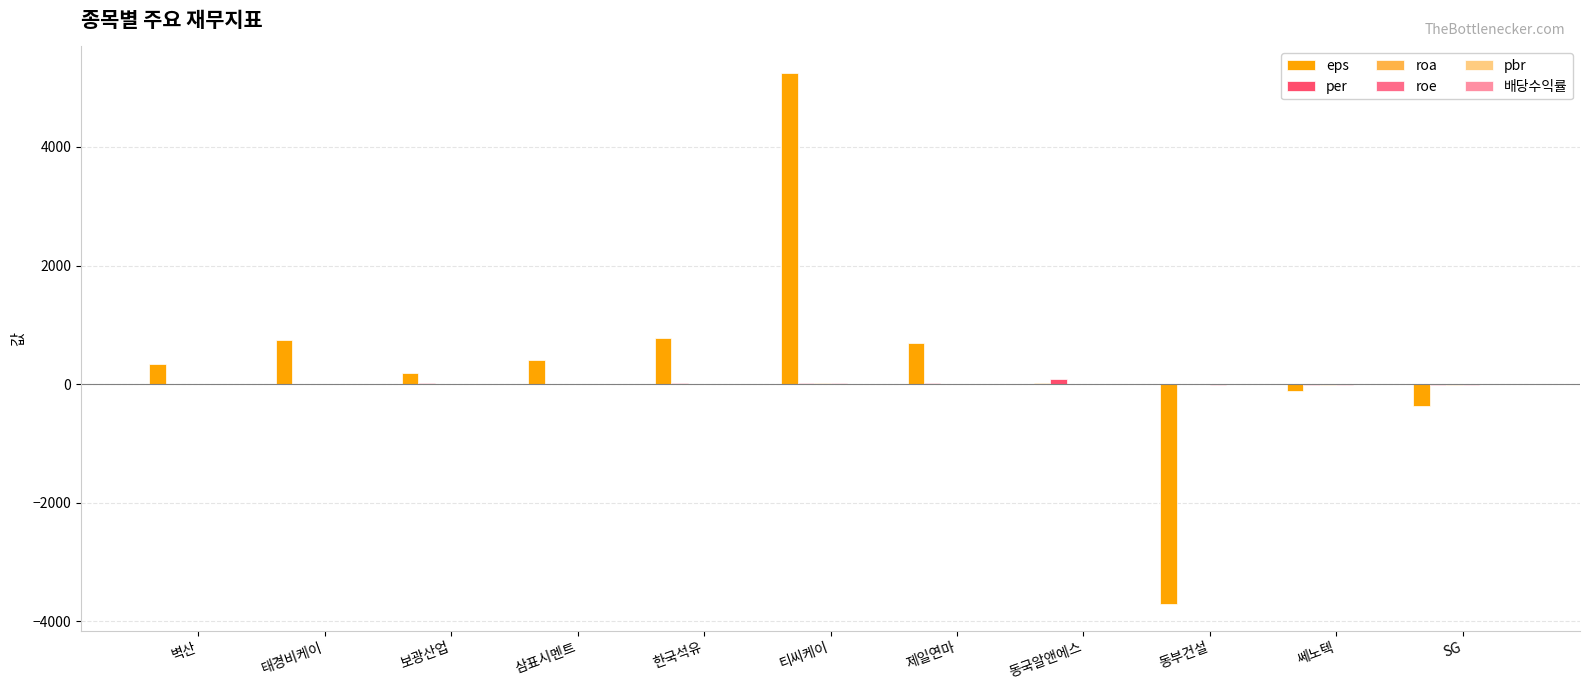

How many groups of bars are there?

11